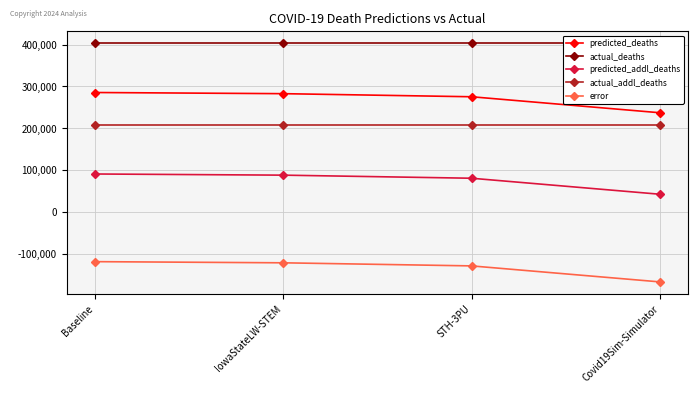

At which label does actual_addl_deaths reach its minimum?

Baseline